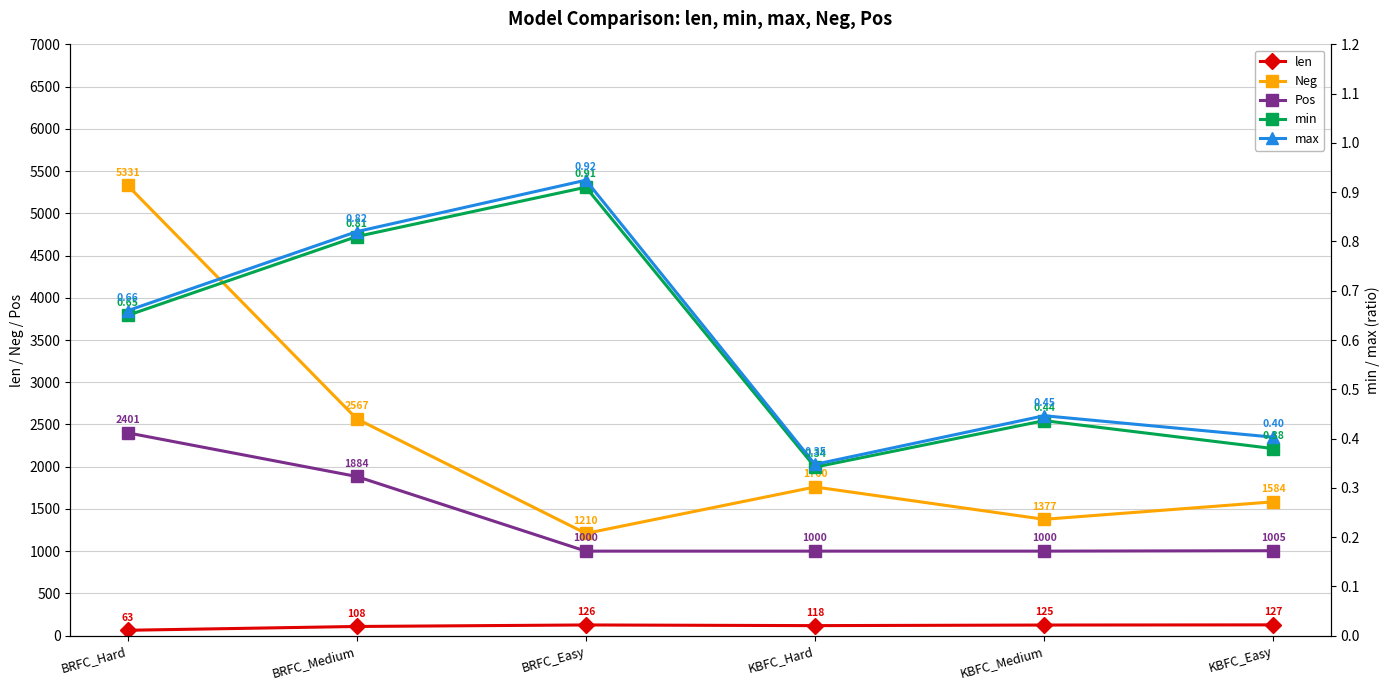

How many interior local peaks does the len series have?

1